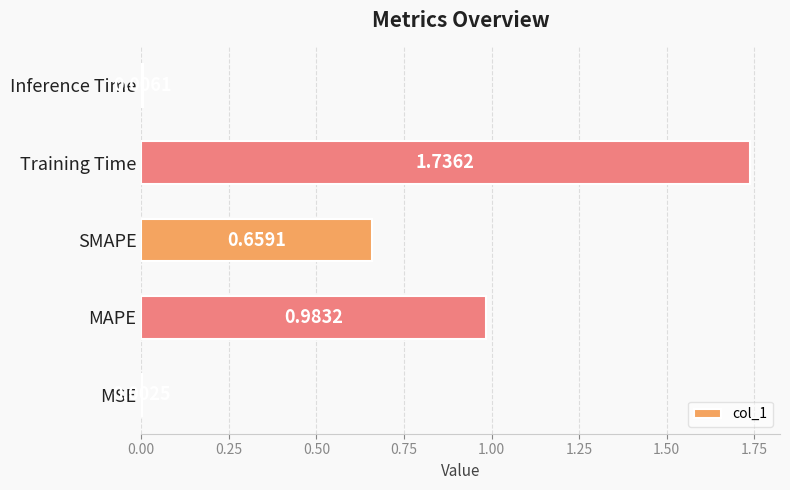

Between MAPE and Inference Time, which is larger?

MAPE